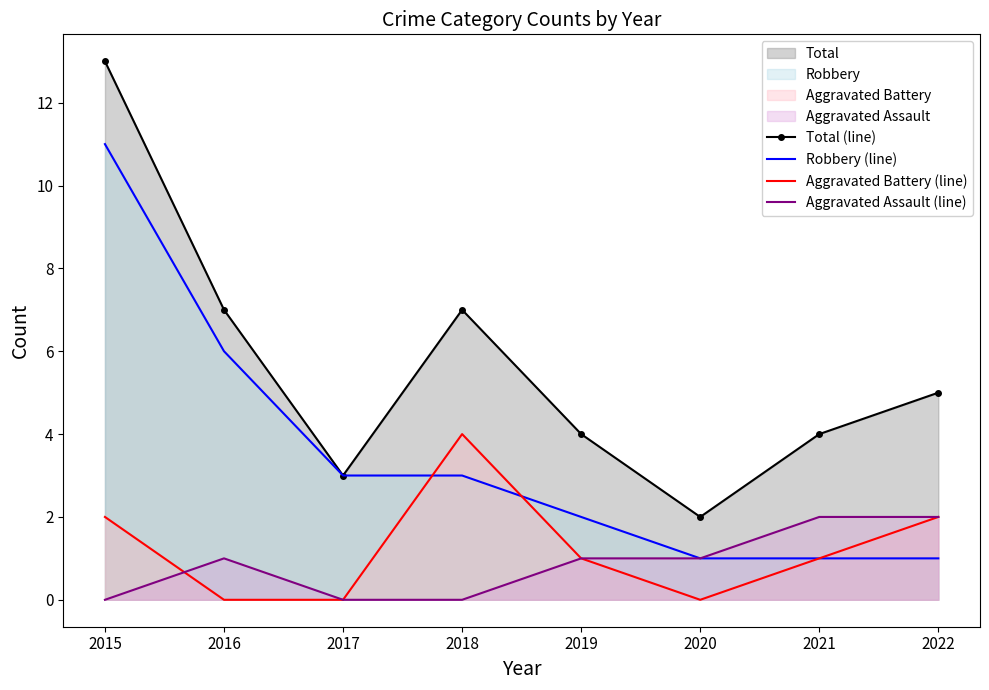

At which category is the sum across all series the highest?

2015